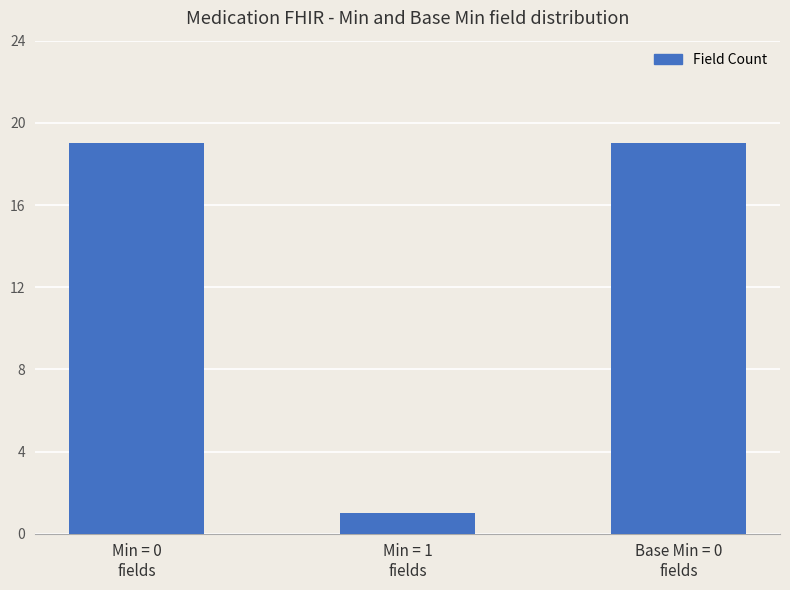

Reading left to right, list all the values displayed in this chart.

19	1	19